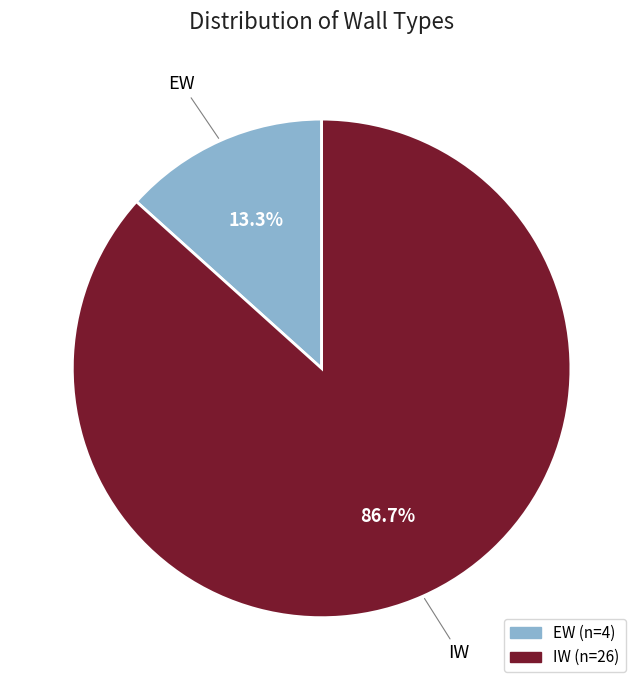

What percentage is the IW slice, to the nearest percent?

87%